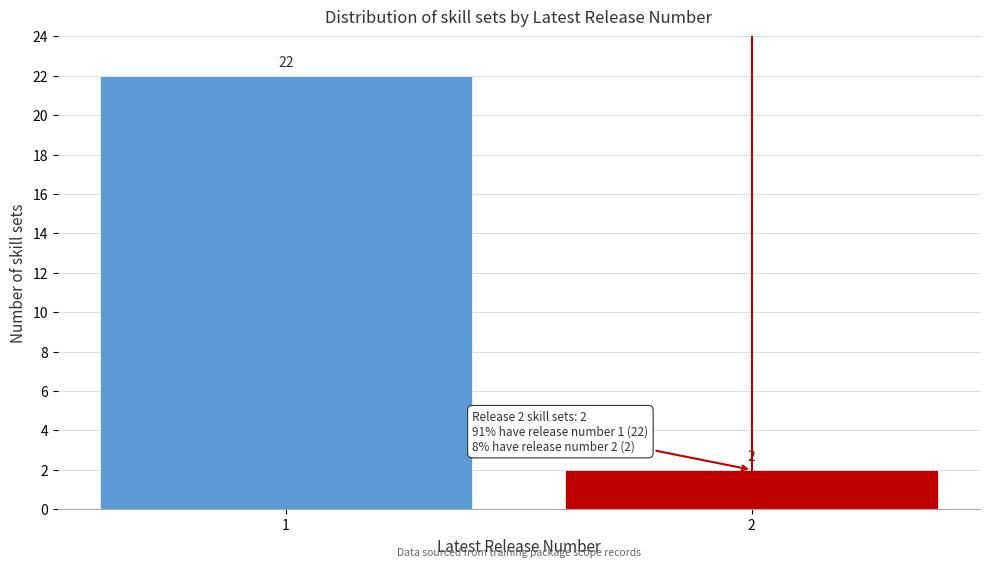

Reading left to right, transcribe all the data shown in this chart.

1=22	2=2